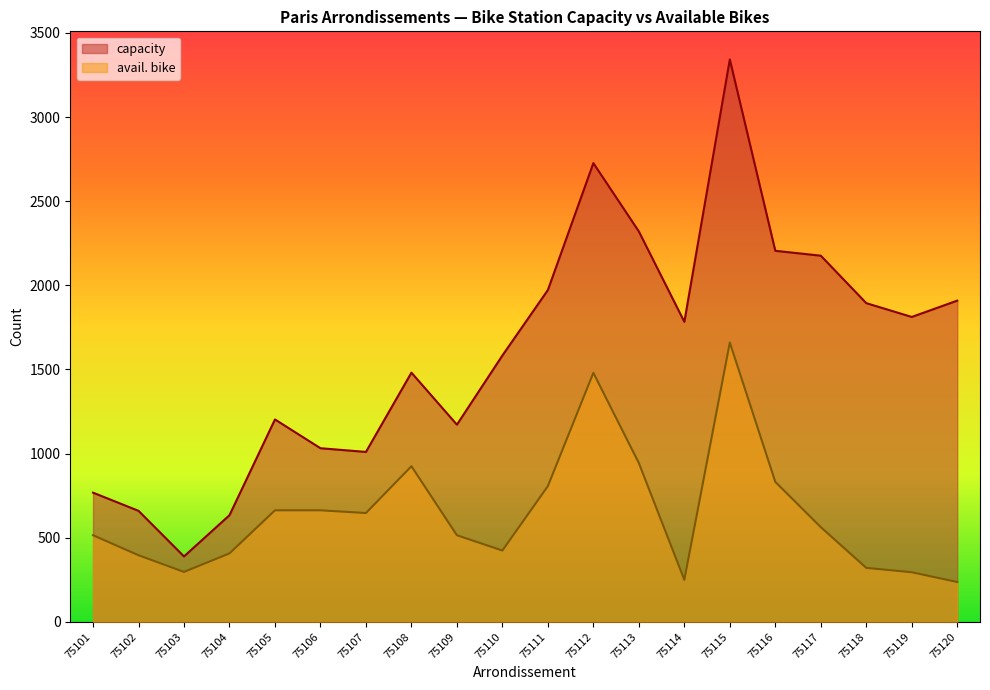

What are all the series names shown in the legend?

capacity, avail. bike